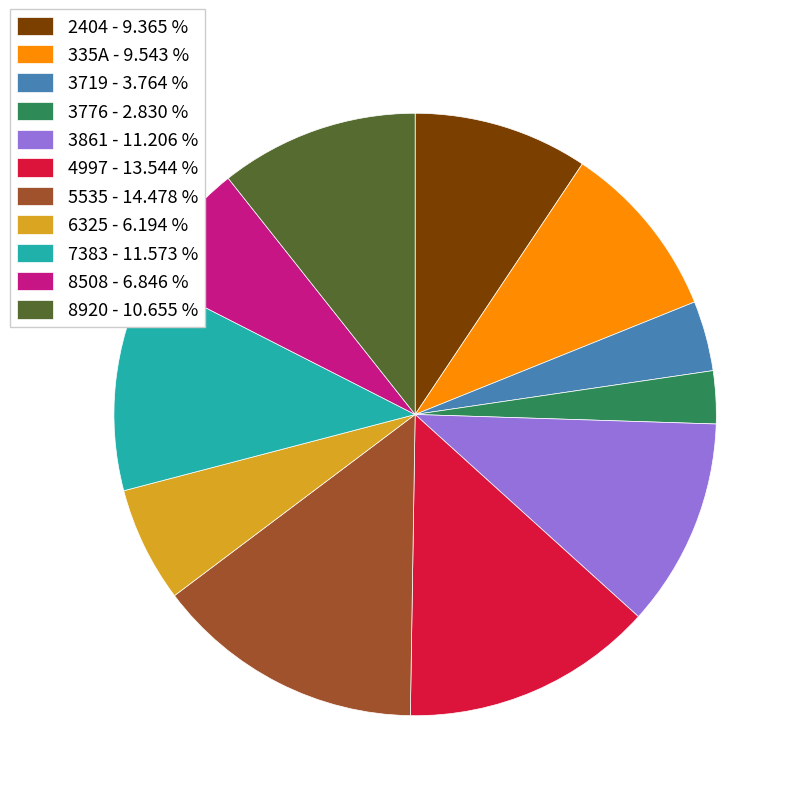

Does 335A - 9.543 % represent more than half of the total?

No